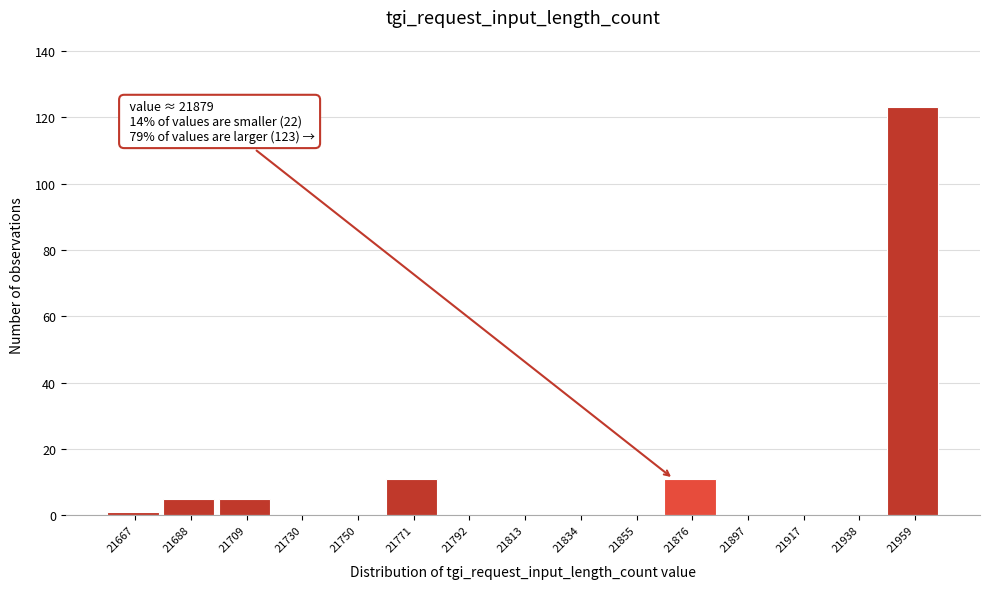

Reading left to right, extract all data points from this chart.

21667=1	21688=5	21709=5	21730=0	21750=0	21771=11	21792=0	21813=0	21834=0	21855=0	21876=11	21897=0	21917=0	21938=0	21959=123